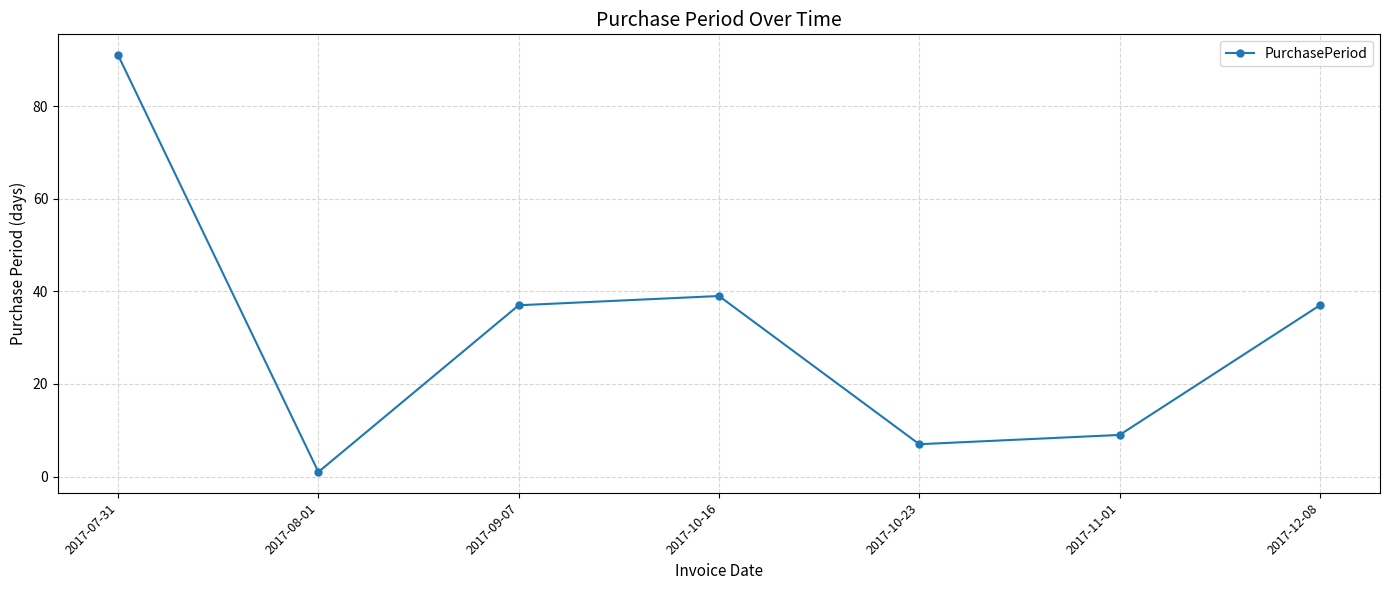

Reading right to left, extract all data points from this chart.

37	9	7	39	37	1	91